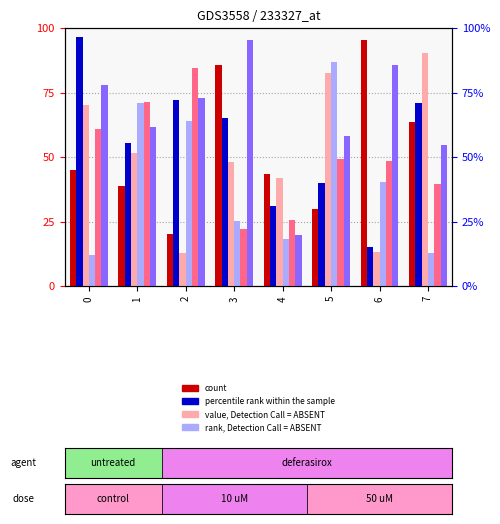

What is the value of the col_5 bar at the 7th from the left?

48.6